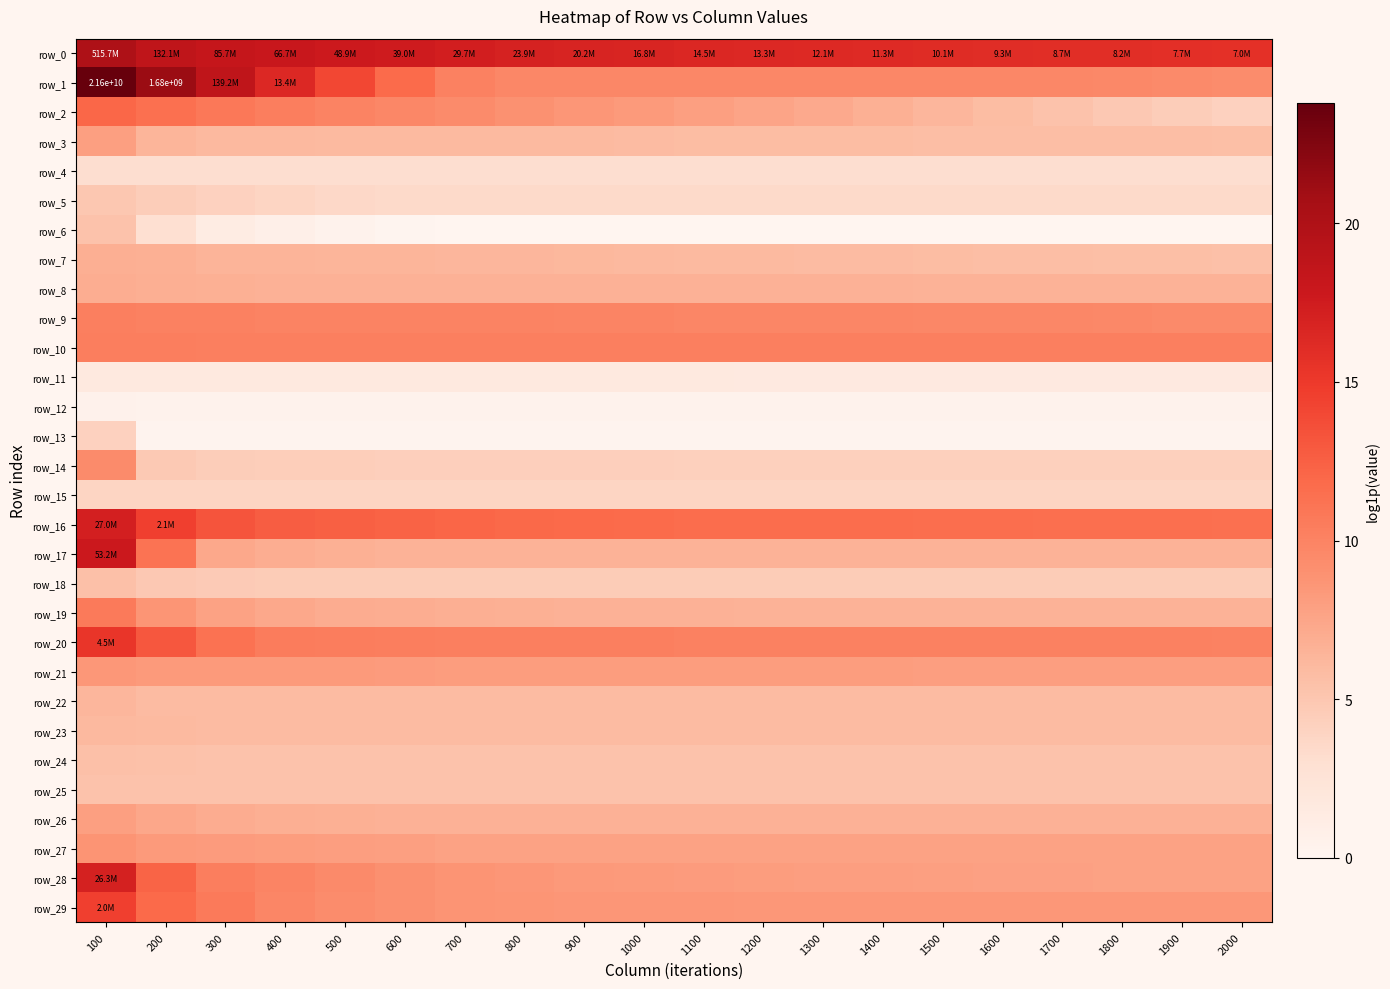

What is the difference between the highest and lowest values at 500?

17.5